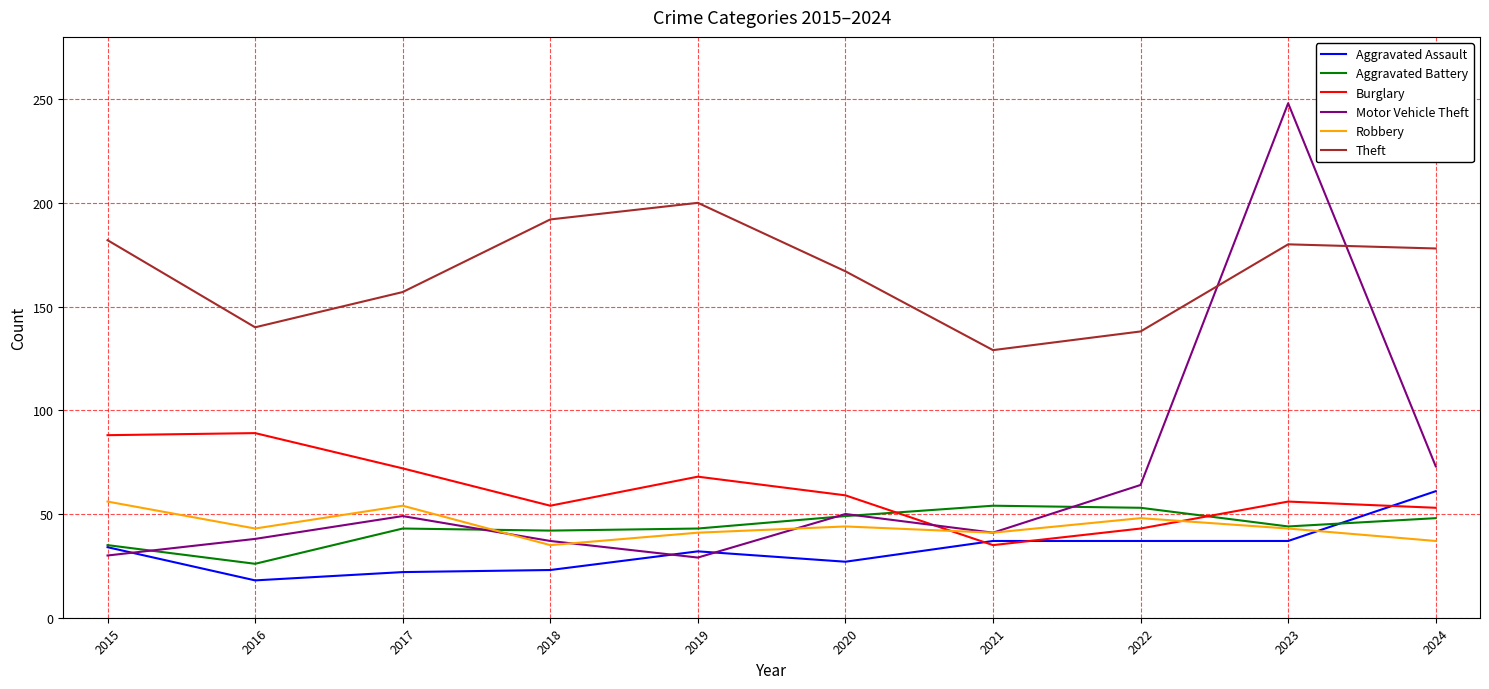

True or false: Robbery has a value of 48 at 2022.

True